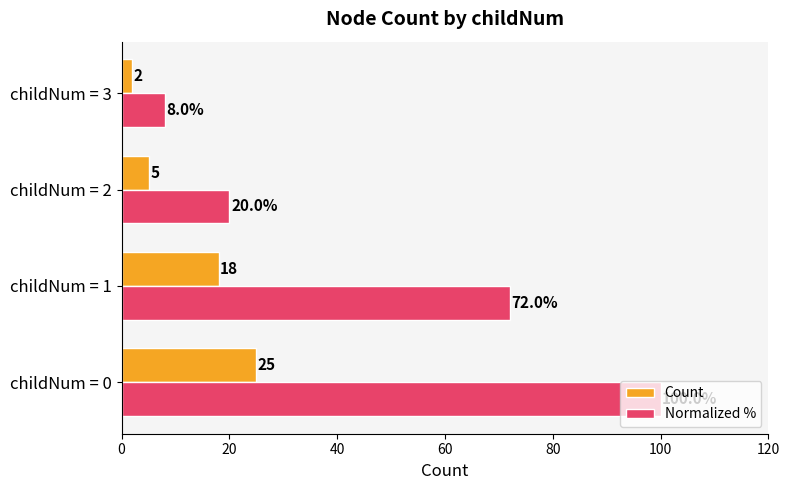

True or false: Count has a value of 18 at childNum = 1.

True